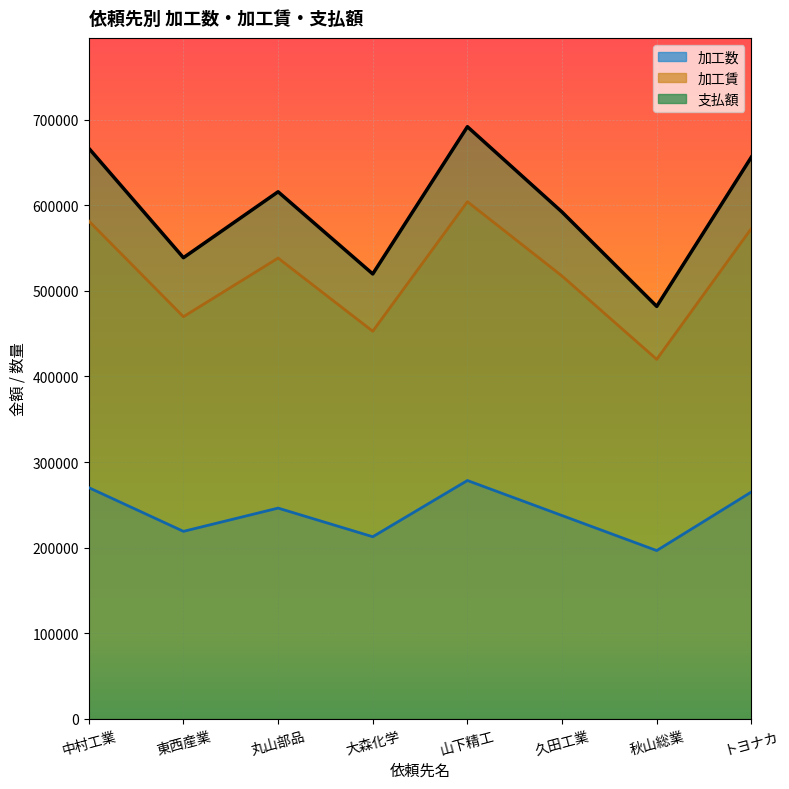

Rank the series by their maximum value, from highest to lowest.

支払額, 加工賃, 加工数